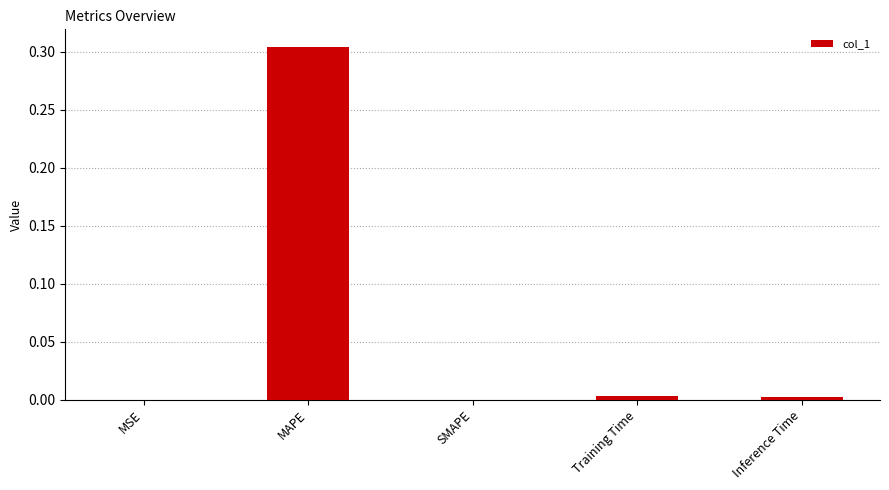

What is the change in value from MAPE to Training Time?

-0.3